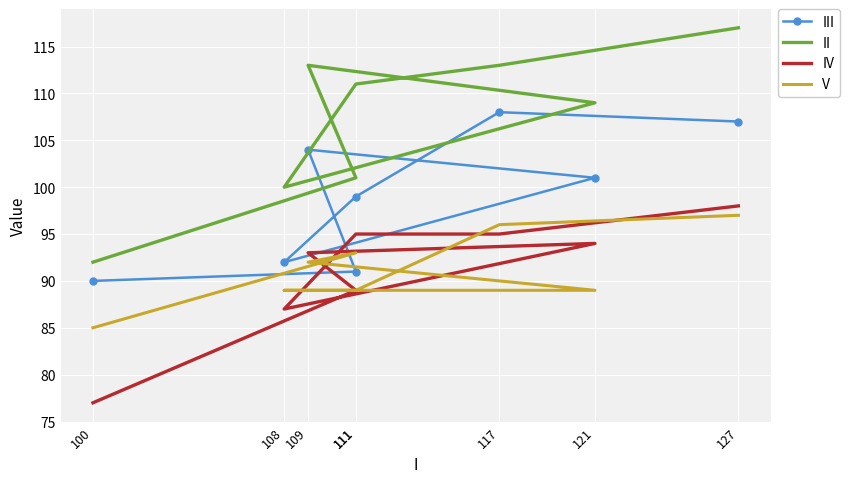

What is the sum of the IV values at 111 and 100?

172